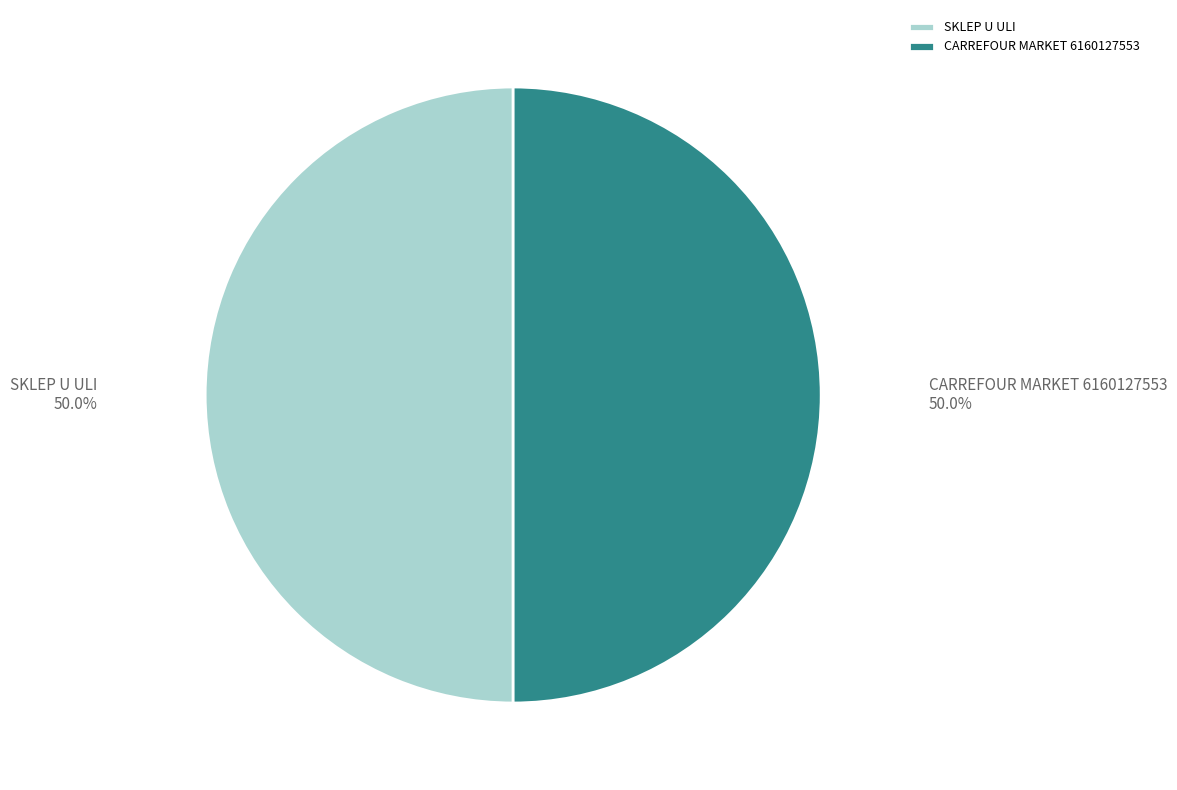

Approximately how many times larger is the value at SKLEP U ULI compared to CARREFOUR MARKET 6160127553?

1.0